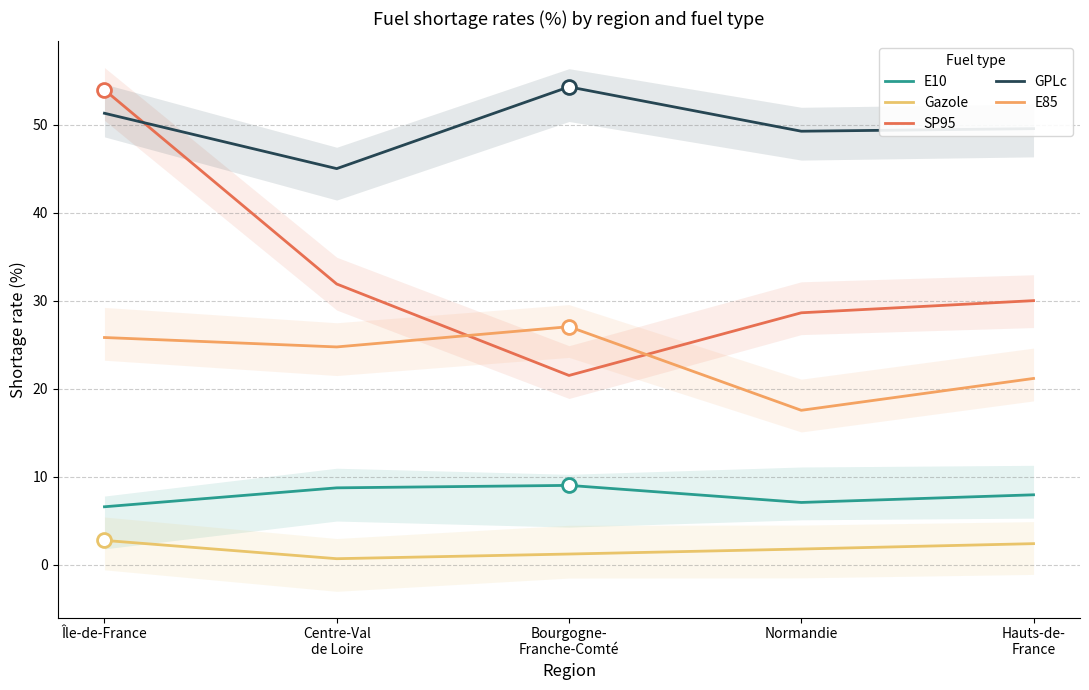

At which label is E85 closest to 22?

Hauts-de-
France